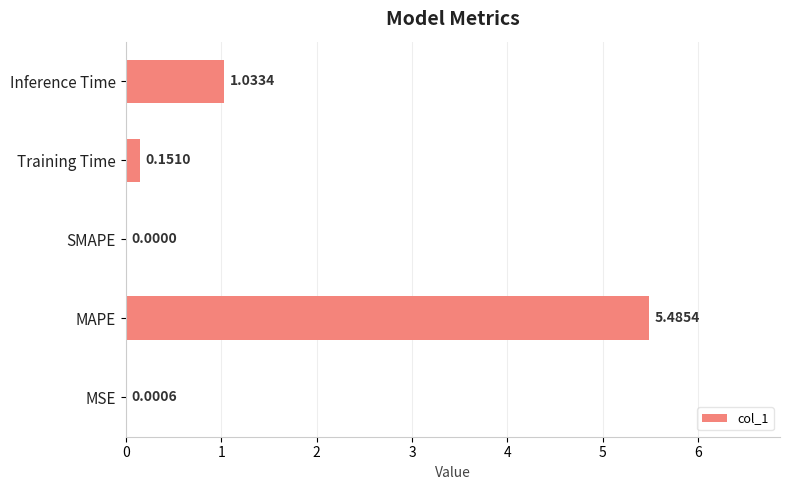

Which has a higher value, SMAPE or MSE?

MSE